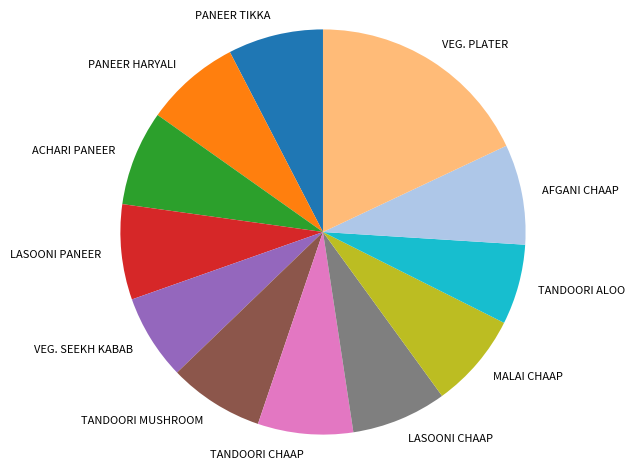

Is it true that ACHARI PANEER is 1% of the pie?

False